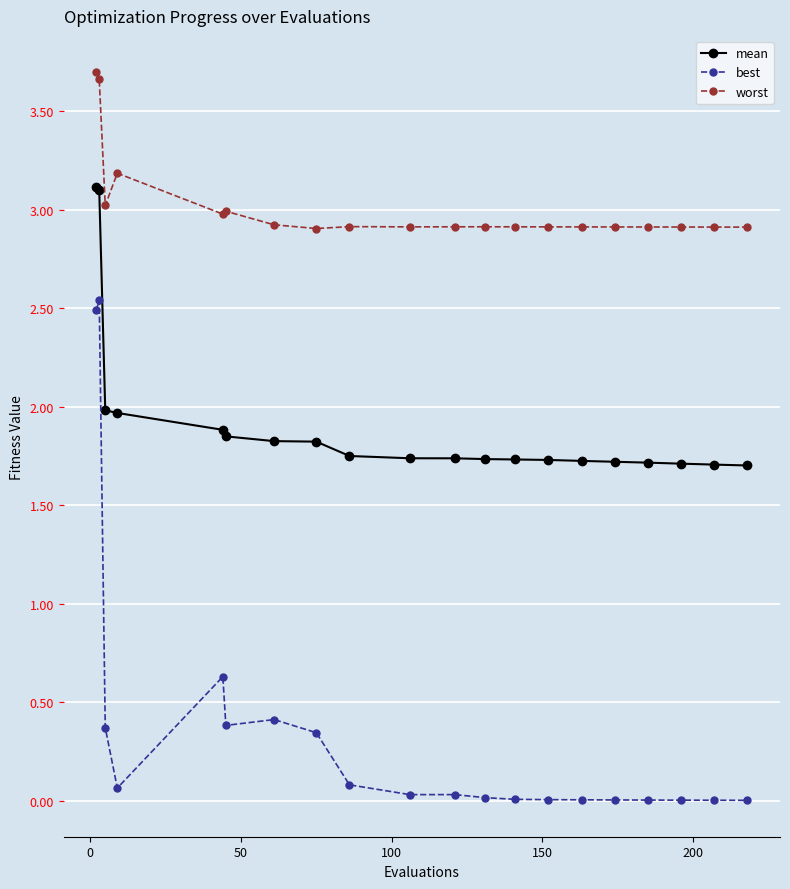

True or false: best and worst cross at least once.

False